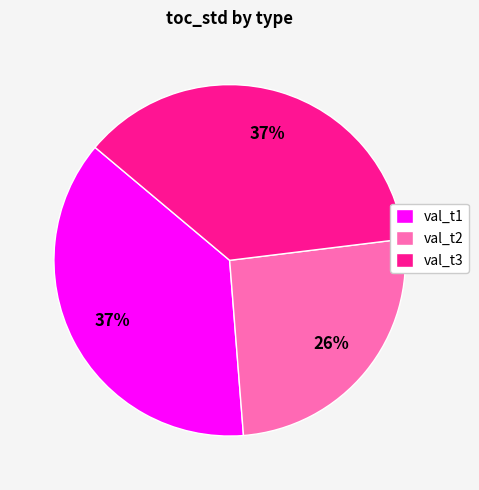

Count the number of slices in the pie.

3